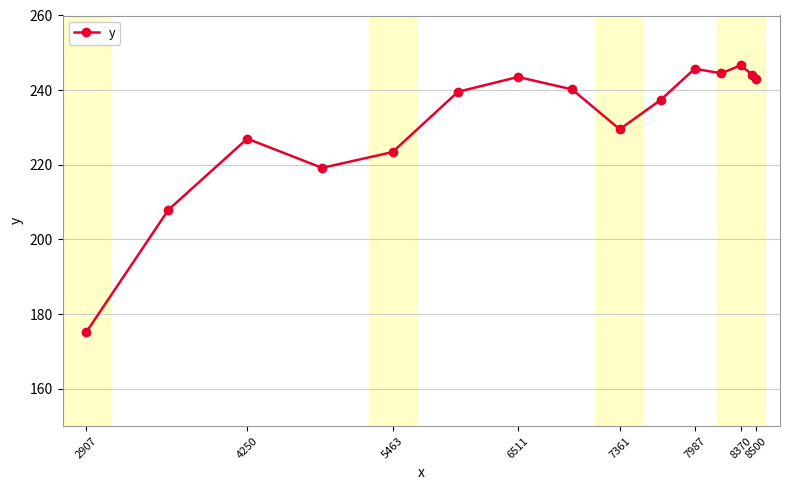

What is the difference between the maximum and minimum values?

71.4